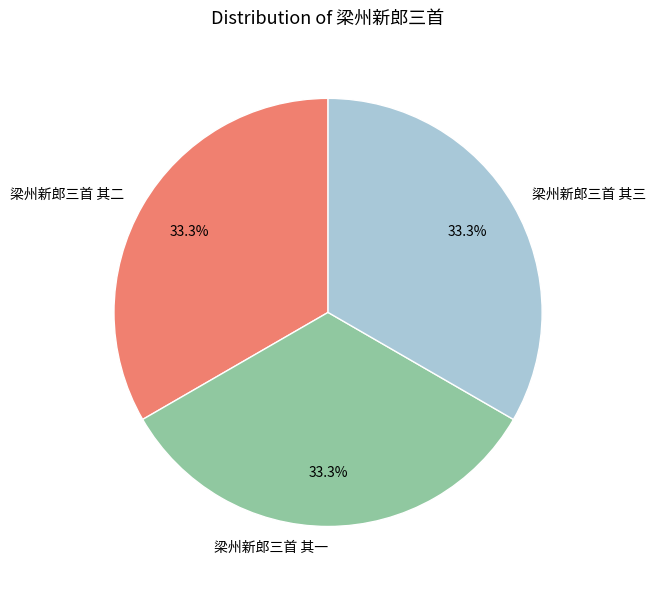

True or false: 梁州新郎三首 其一 accounts for 33% of the total.

True